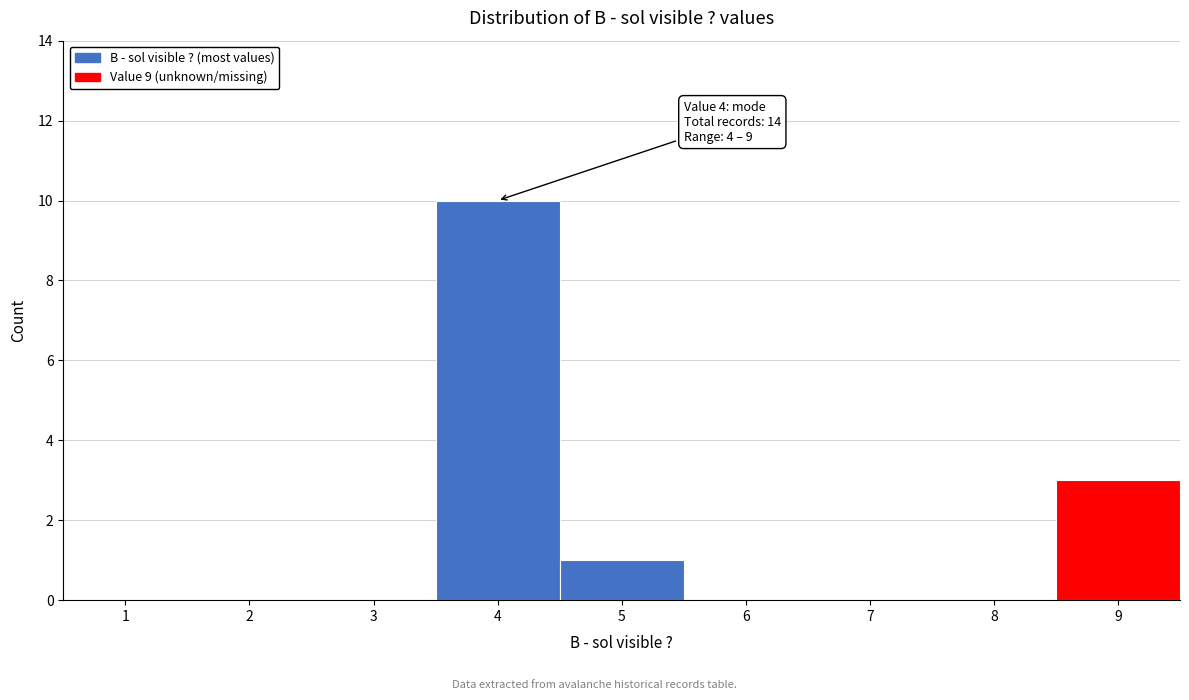

Over which range of the x-axis is the bar tallest?

3.5 to 4.5